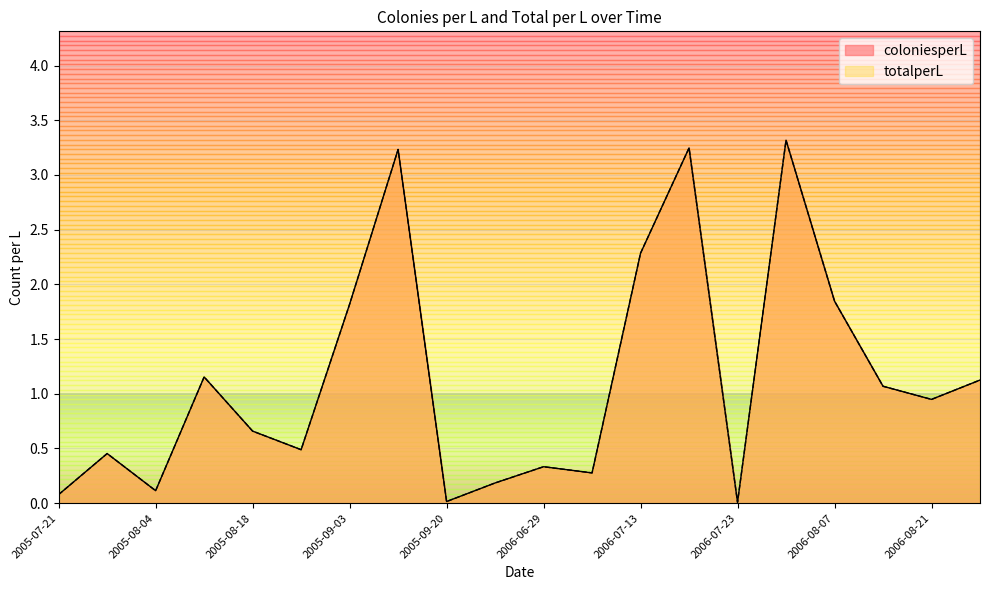

True or false: totalperL and coloniesperL cross at least once.

False